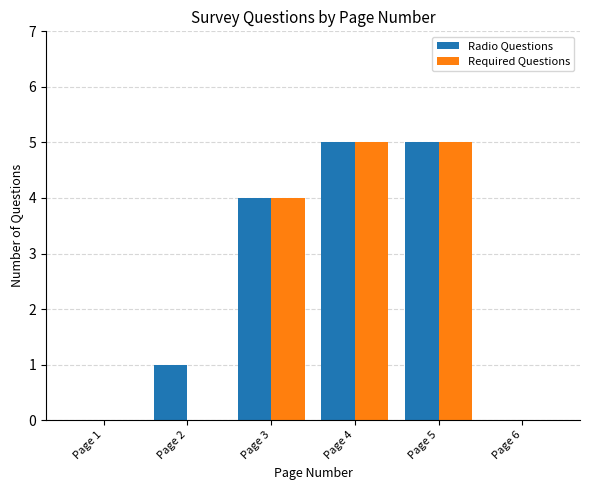

How many groups of bars are there?

6